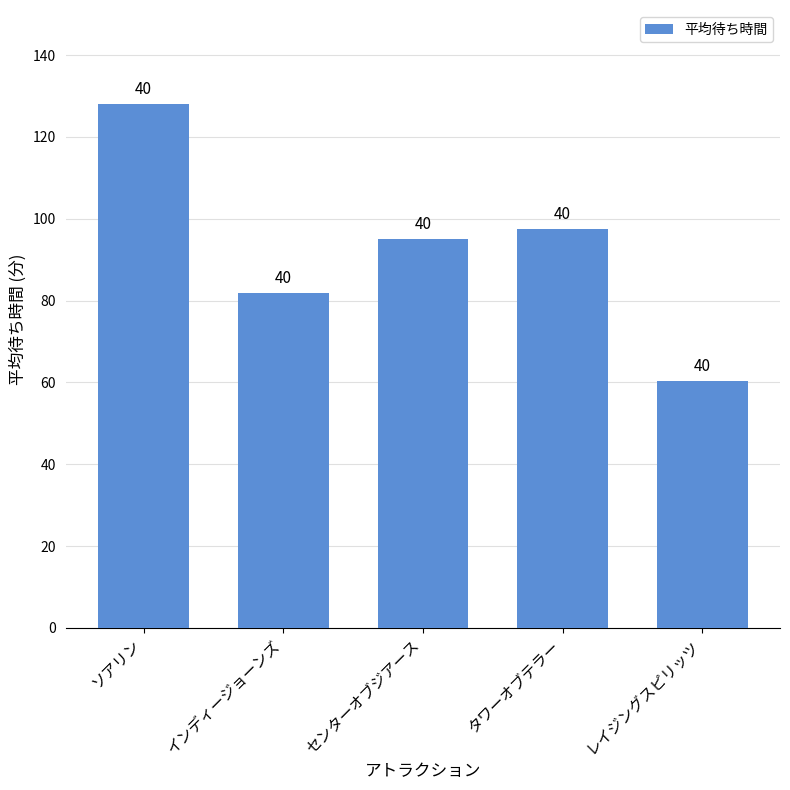

Approximately how many times larger is the value at センターオブジアース compared to レイジングスピリッツ?

1.6